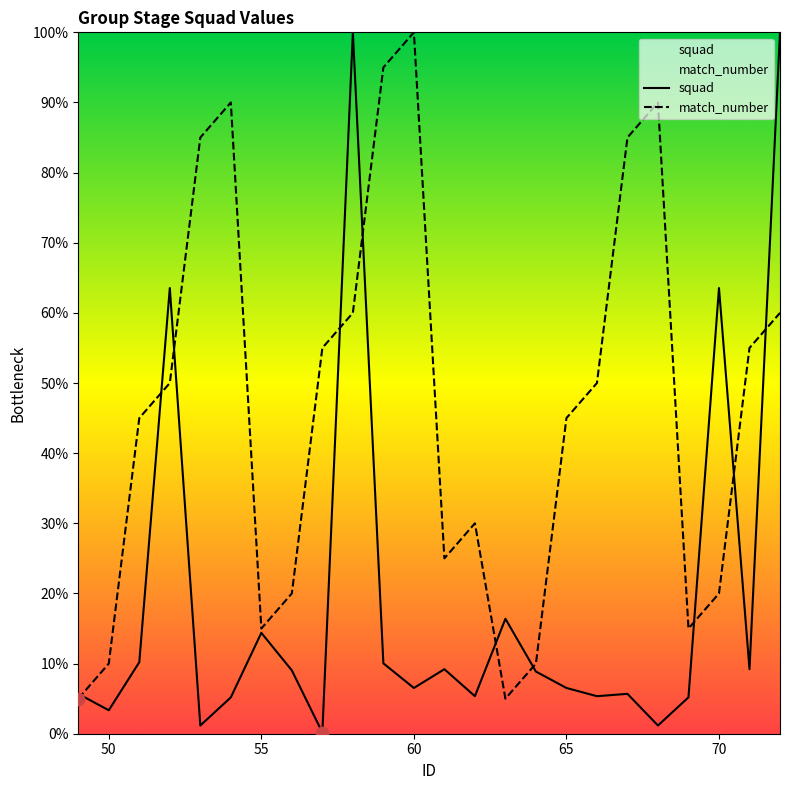

Which series contains the highest Y value?

squad